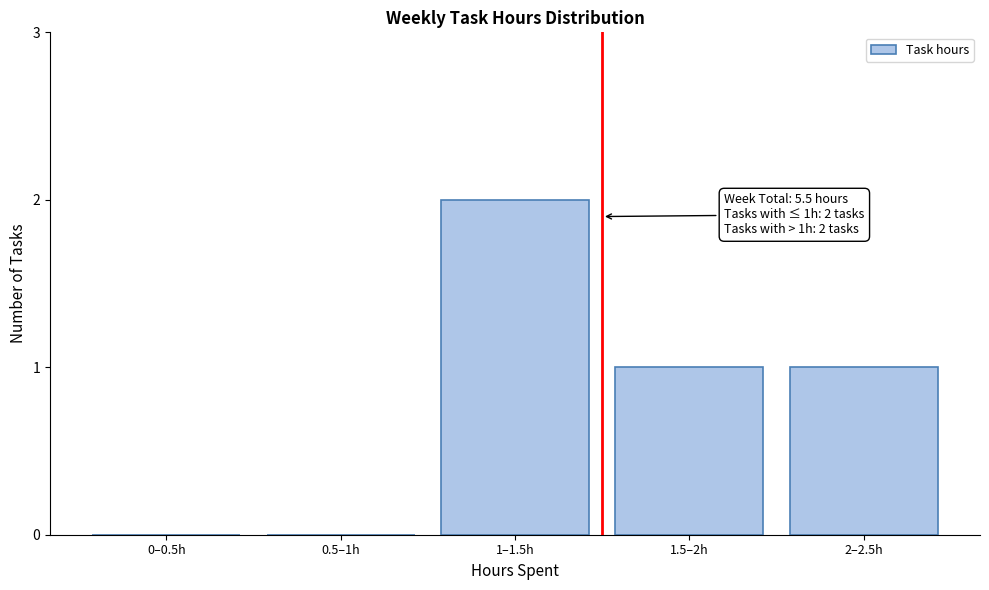

Reading right to left, list all the values displayed in this chart.

2–2.5h=1	1.5–2h=1	1–1.5h=2	0.5–1h=0	0–0.5h=0